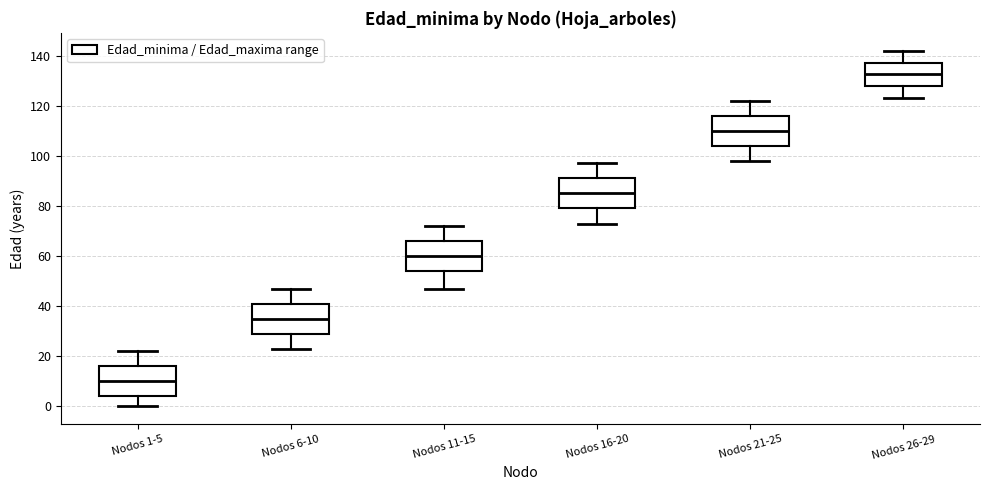

Which box has the lowest median line?

Nodos 1-5